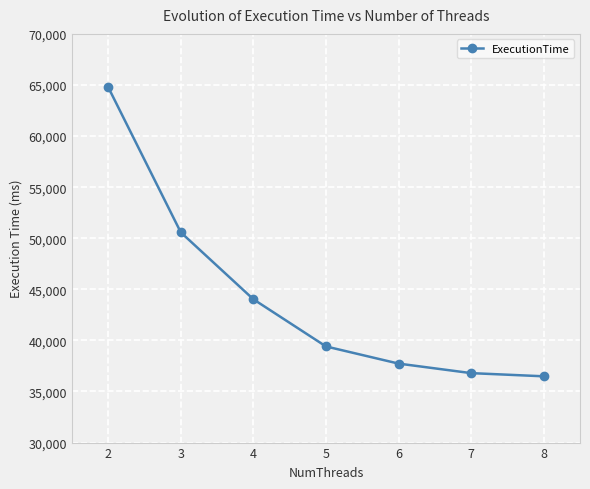

True or false: there are more than 1 points higher than both neighbors.

False